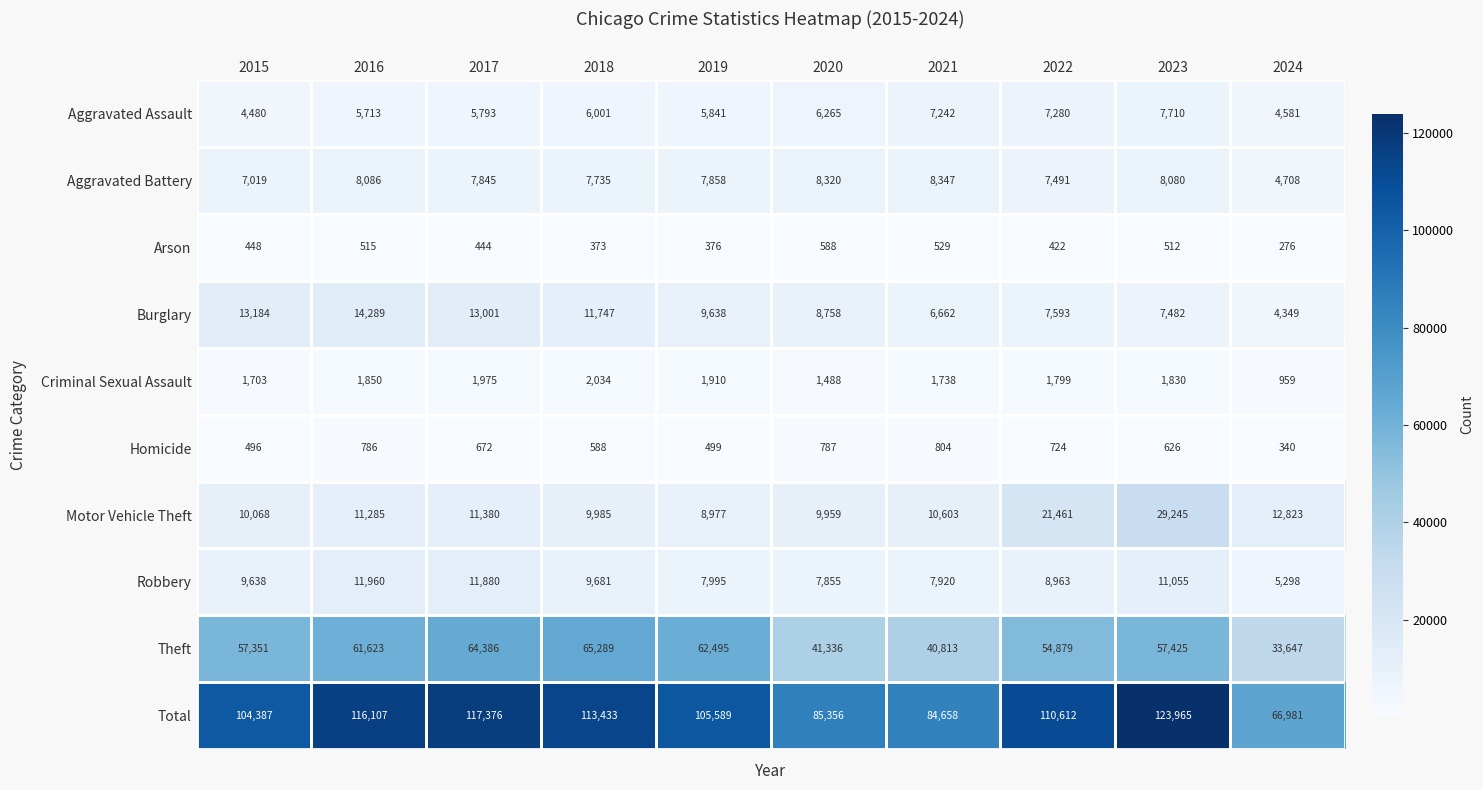

The Aggravated Battery series shows 13496 at 2019. True or false?

False